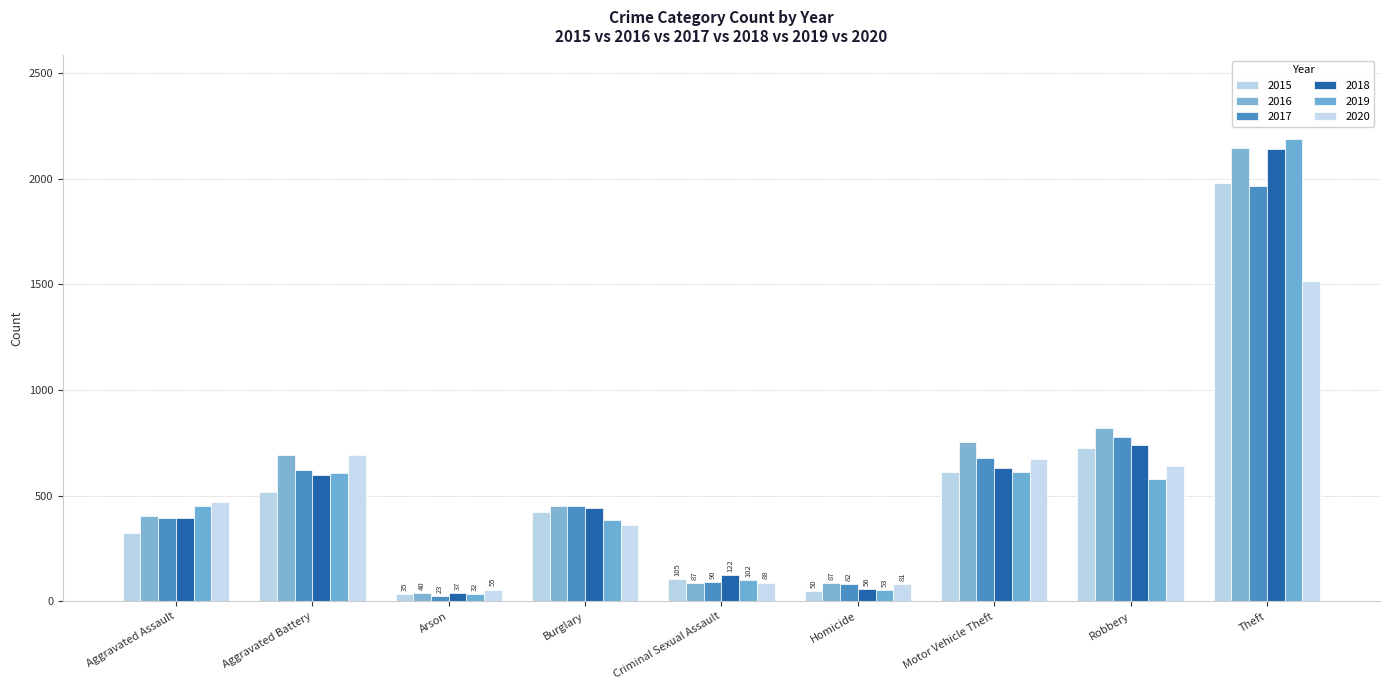

Which has a higher value, Criminal Sexual Assault or Aggravated Battery?

Aggravated Battery